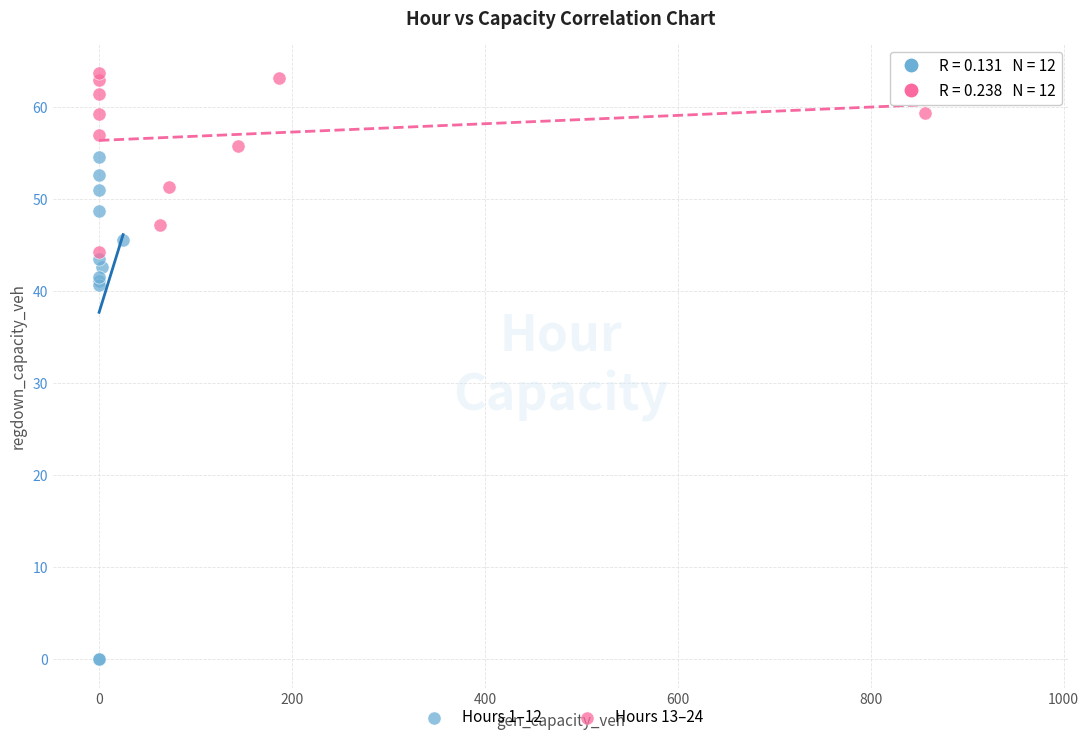

Which series contains the highest Y value?

Hours 13–24